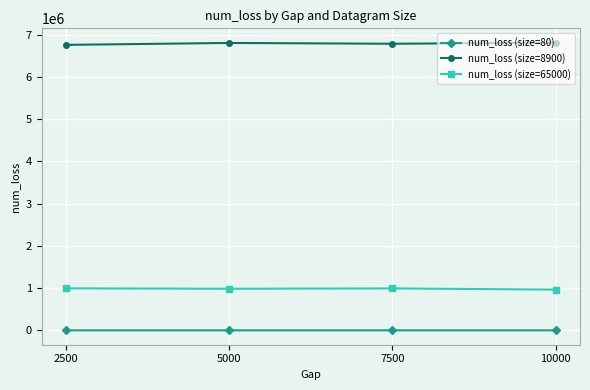

What are all the series names shown in the legend?

num_loss (size=80), num_loss (size=8900), num_loss (size=65000)